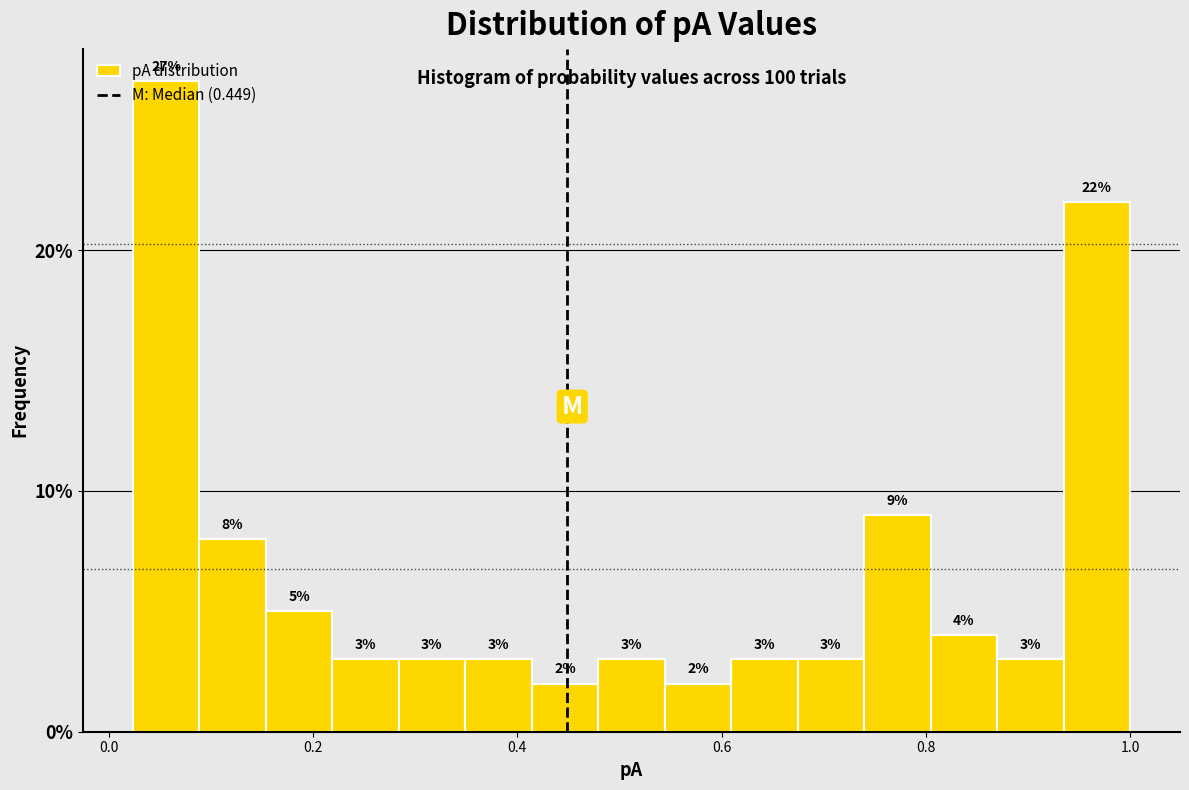

Read against the x-axis, roughly where is the centre of the tallest bar?

0.06